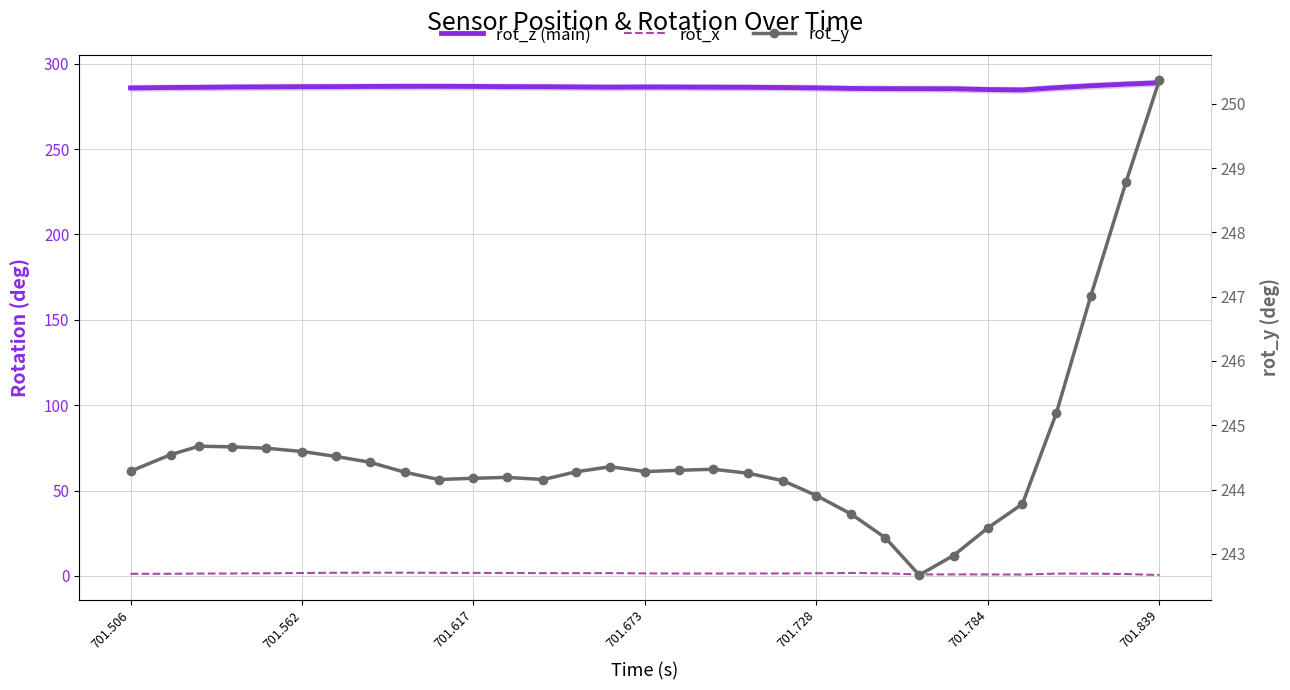

What is the total value across all series at 701.673?

532.1